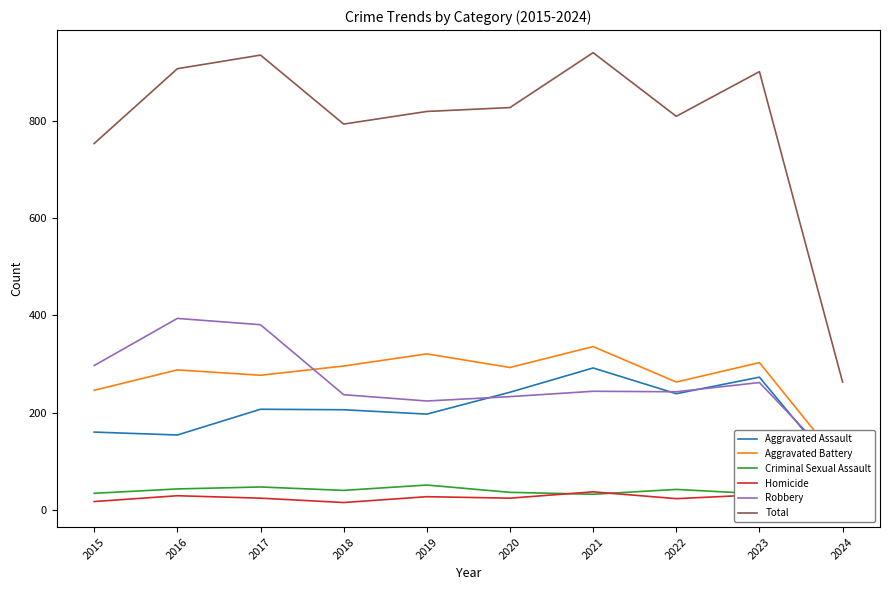

At which label is Robbery closest to 238?

2018